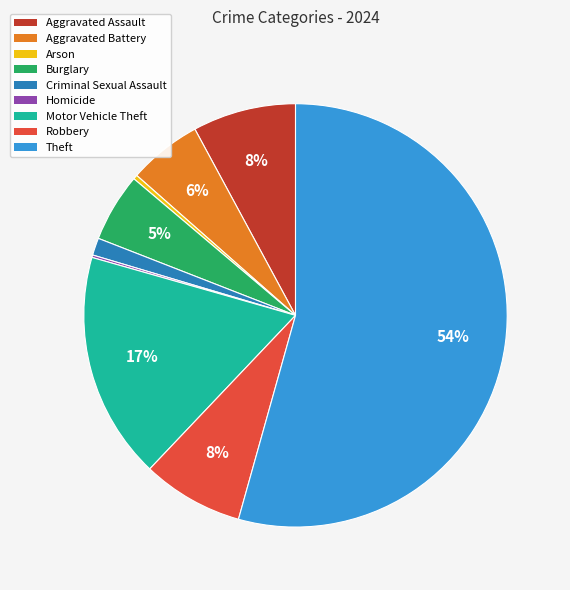

Combined, do Motor Vehicle Theft and Criminal Sexual Assault account for over 50%?

No